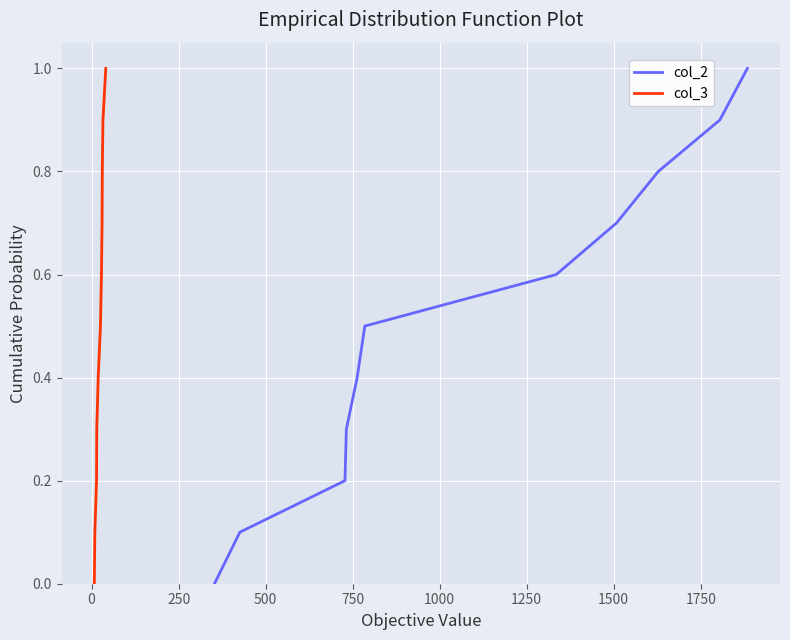

Reading left to right, extract all data points from this chart.

col_2: 0.0	0.1	0.2	0.3	0.4	0.5	0.6	0.7	0.8	0.9	1.0
col_3: 0.0	0.1	0.2	0.3	0.4	0.5	0.6	0.7	0.8	0.9	1.0